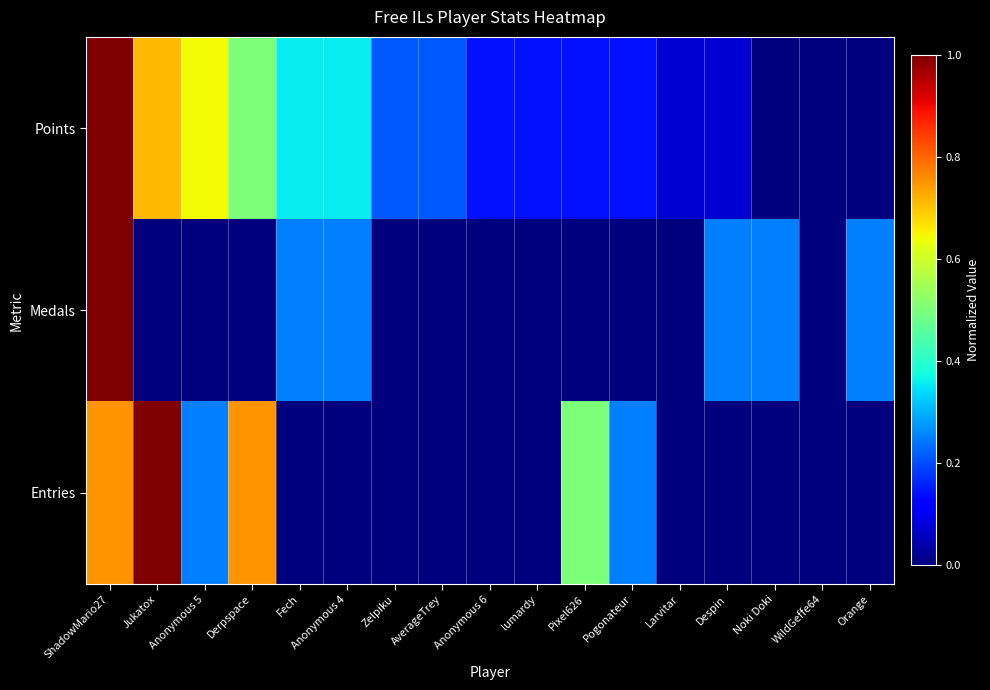

Rank the series at lumardy from highest to lowest value.

Points, Medals, Entries